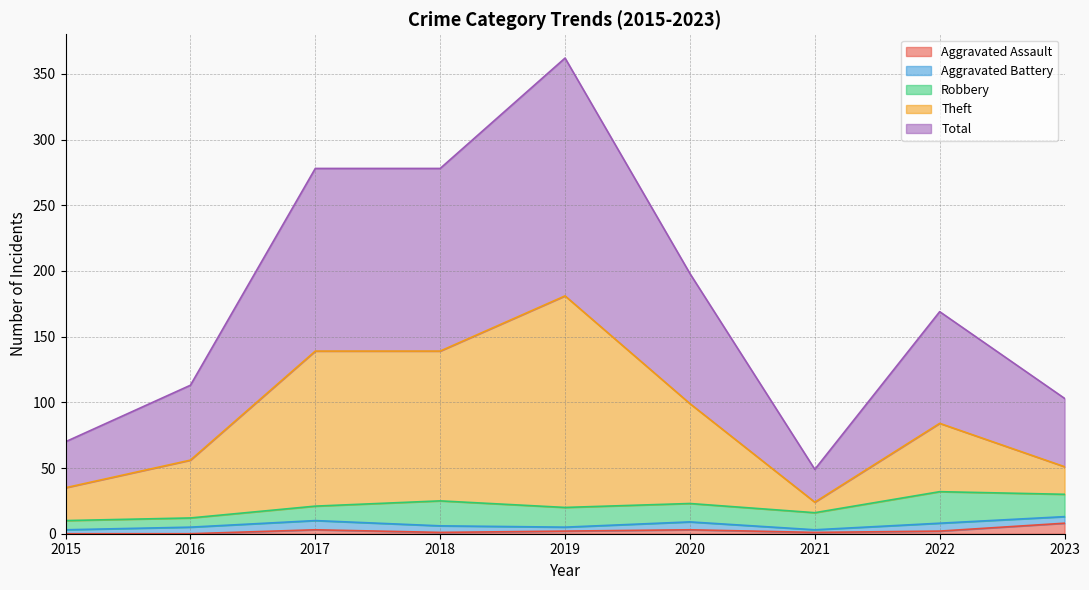

At which label does Total reach its minimum?

2021